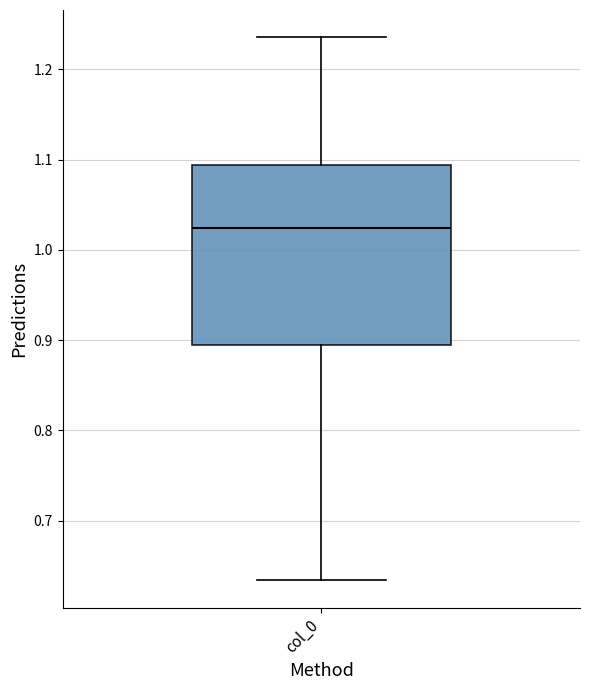

Where does the lower whisker of the box for col_0 end on the y-axis? The values are not printed on the chart, so give them approximately, as read against the axis.

0.63